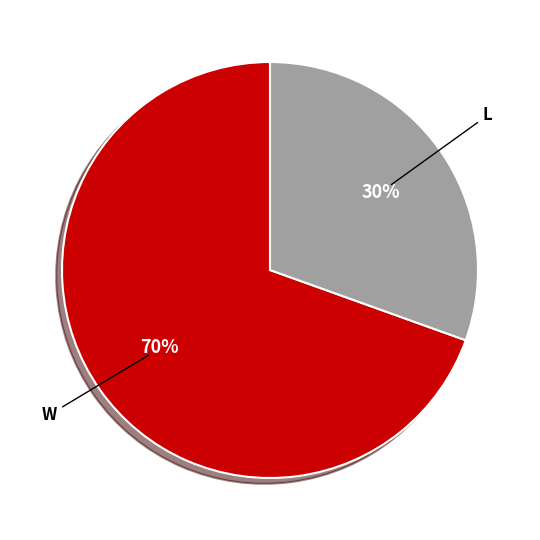

To the nearest percent, what percentage of the pie is W?

70%